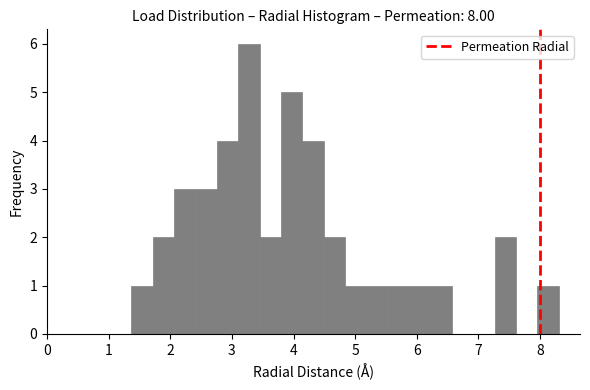

Read against the x-axis, roughly where is the centre of the tallest bar?

3.3